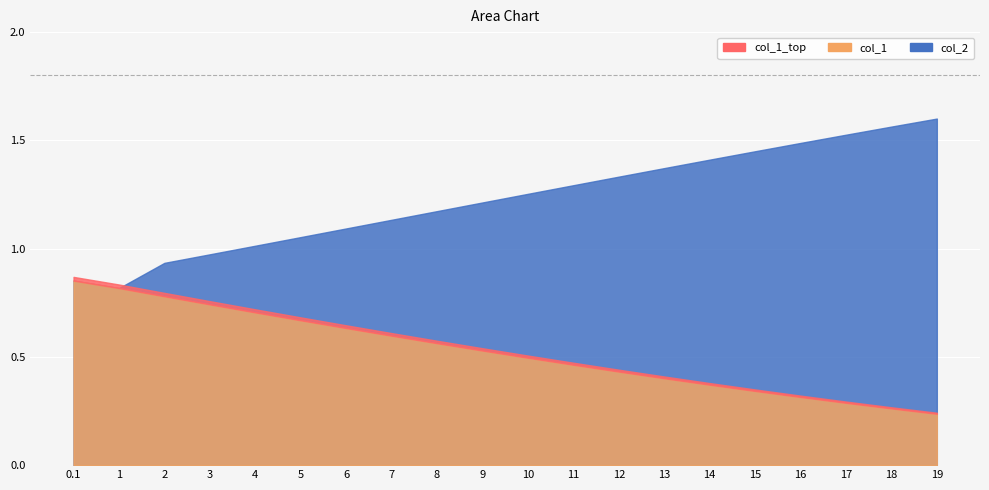

Which series has the largest total across all categories?

col_2